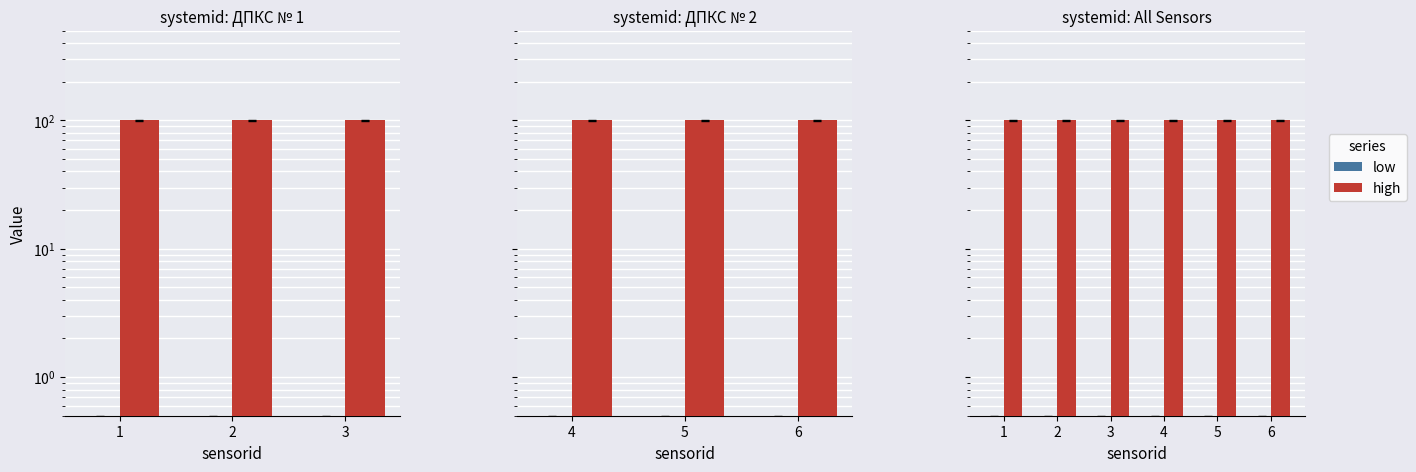

Which has a higher value, 4 or 3?

4